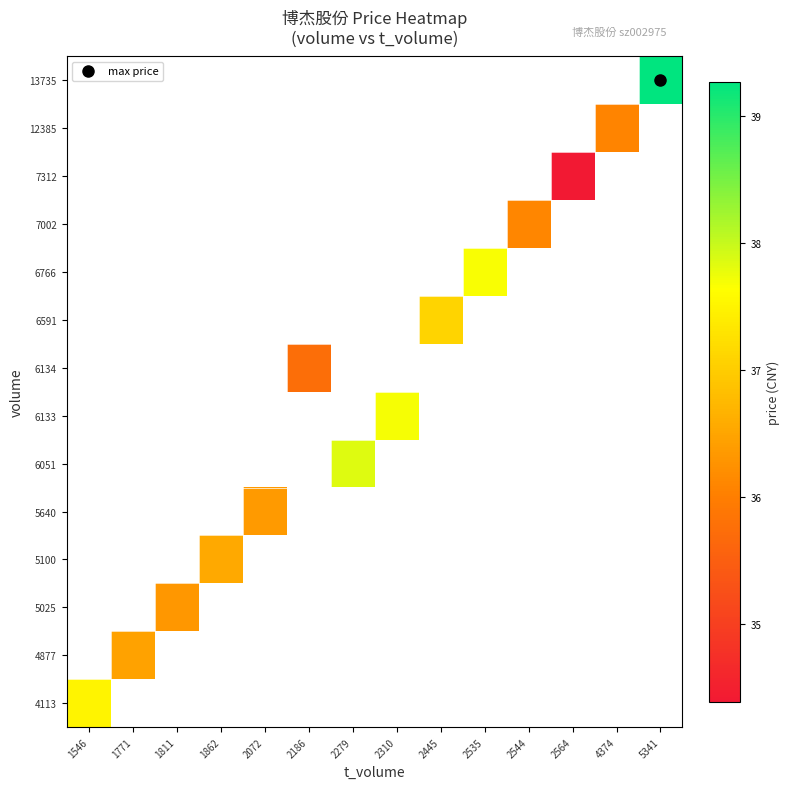

How many series are shown in this chart?

14